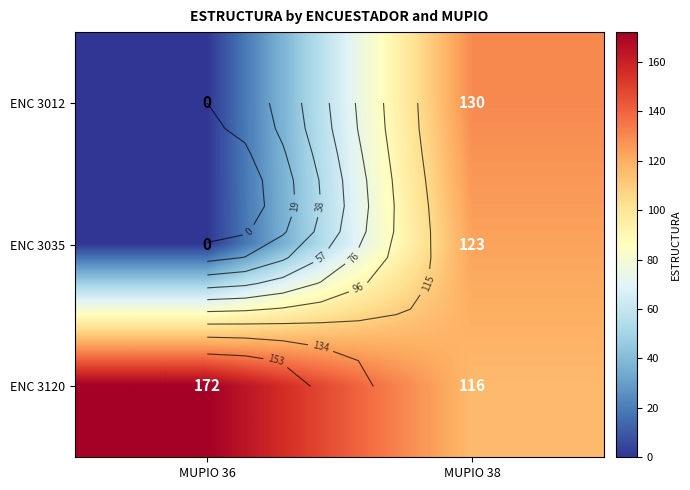

Which category has the highest value in the ENC 3120 series?

MUPIO 36